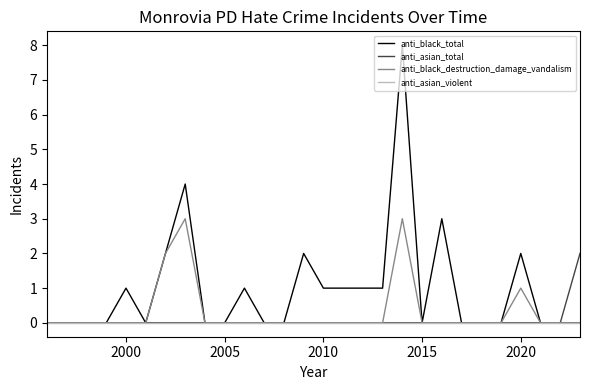

Which series has the largest range (max minus min)?

anti_black_total